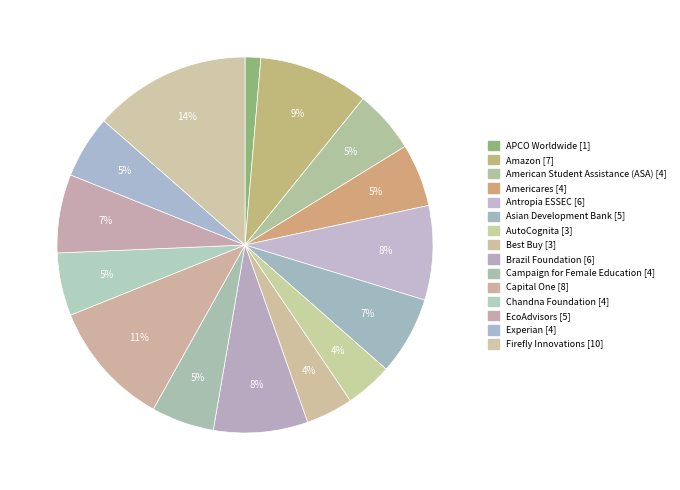

To the nearest percent, what percentage of the pie is Amazon?

9%